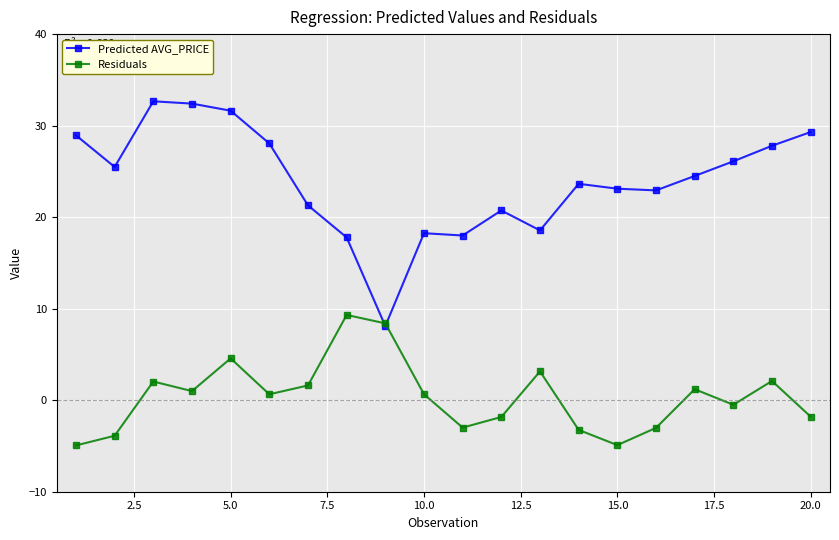

Does the chart display data point markers on the line(s)?

Yes